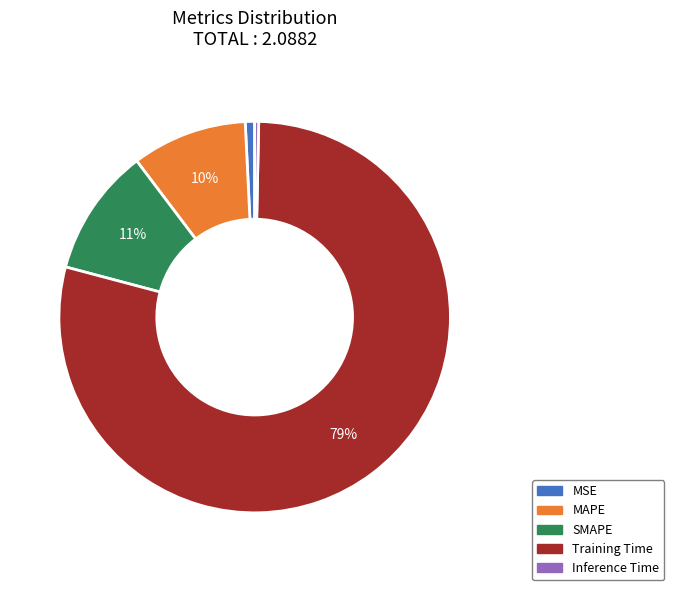

Which slice is the largest?

Training Time